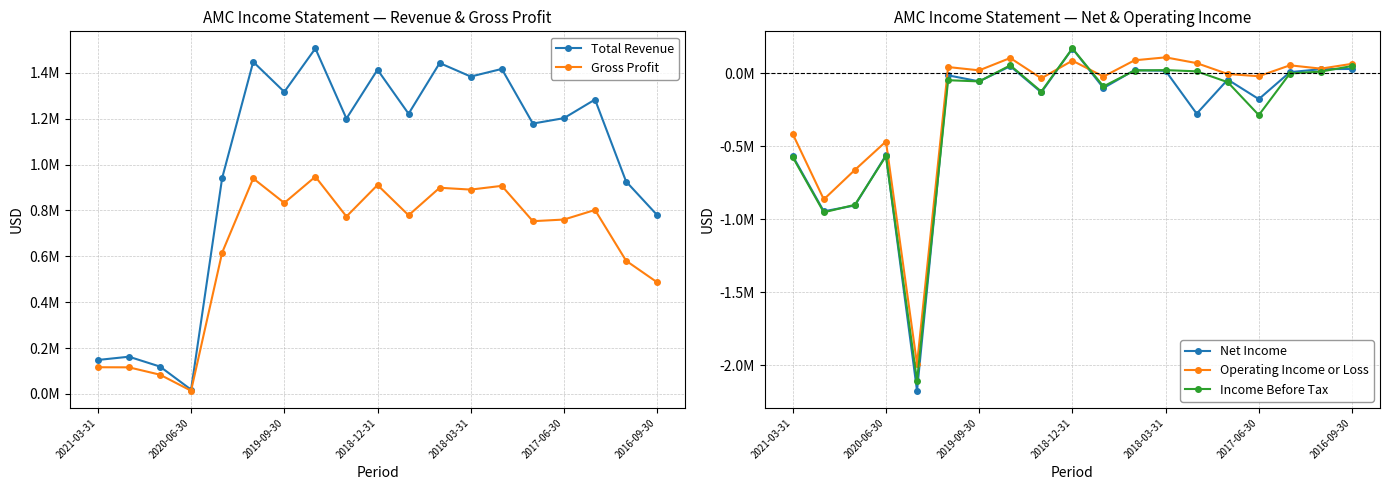

Which series has the largest range (max minus min)?

Net Income